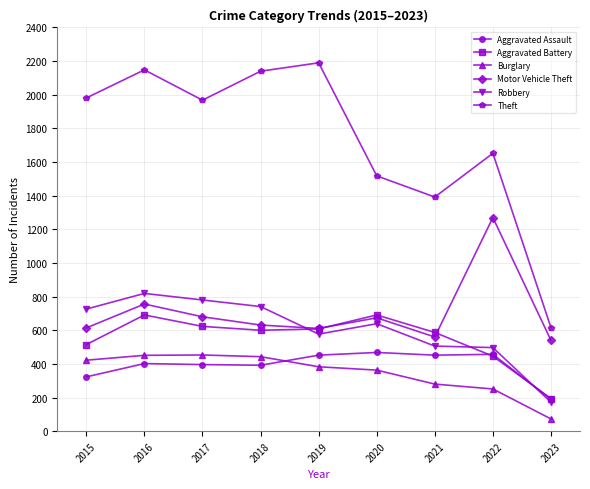

True or false: Theft and Motor Vehicle Theft intersect in this chart.

False